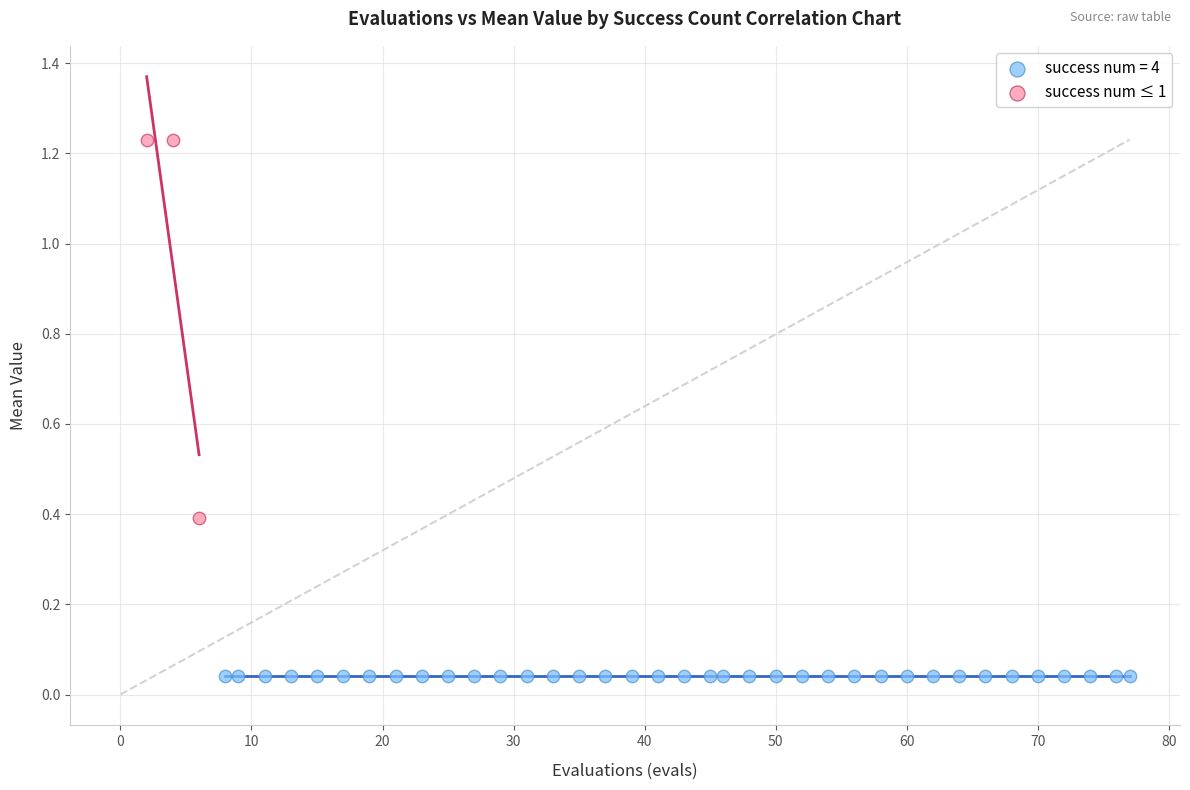

Which series reaches the maximum Y coordinate?

success num ≤ 1